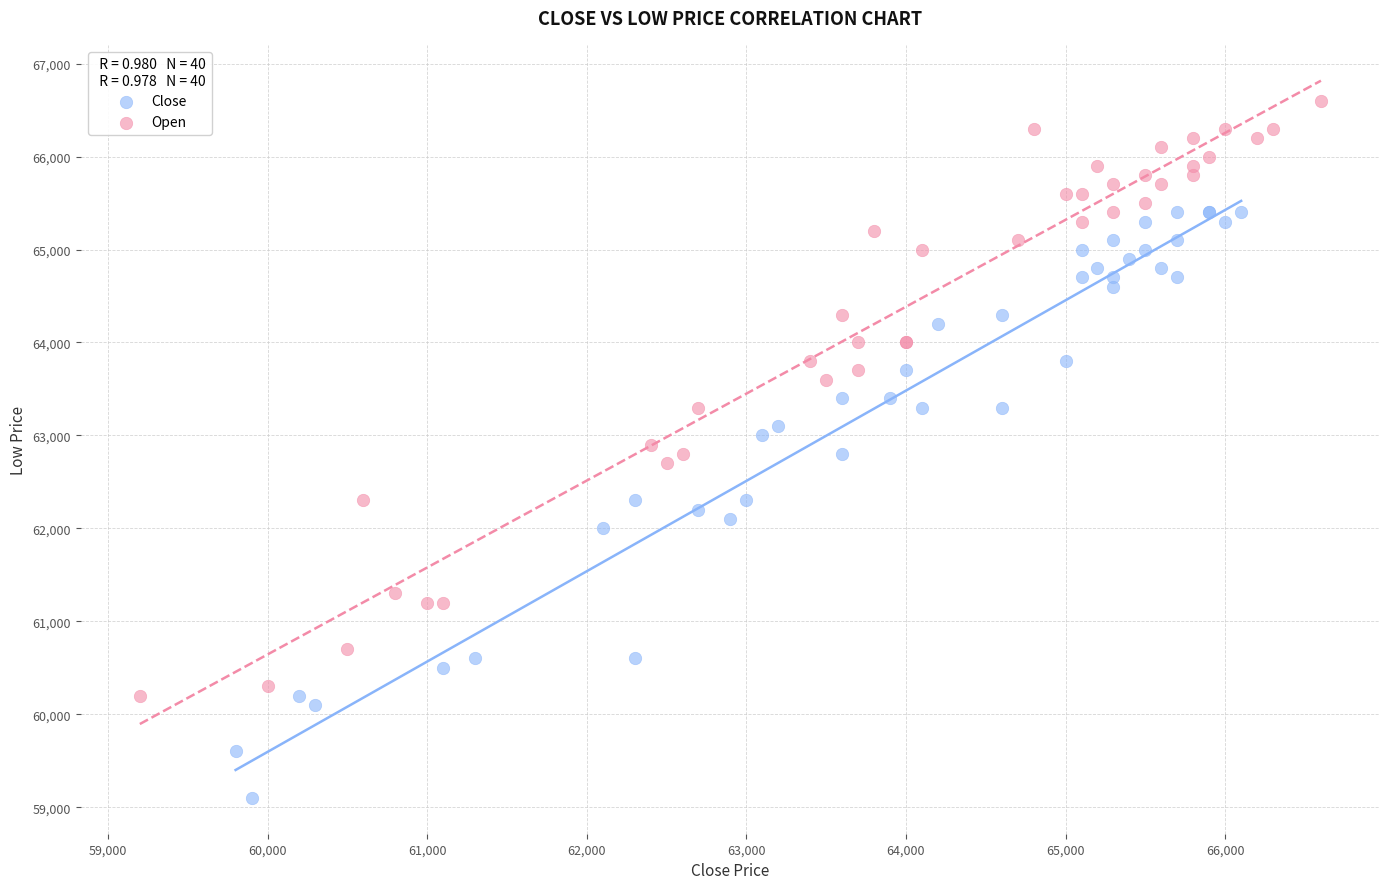

Which series reaches the minimum Y coordinate?

Close